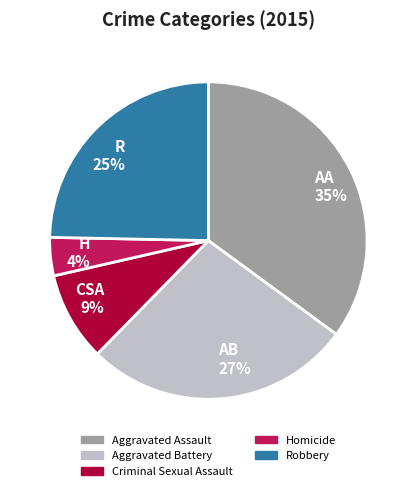

What is the ratio of the value at CSA 9% to the value at R 25%?

0.4